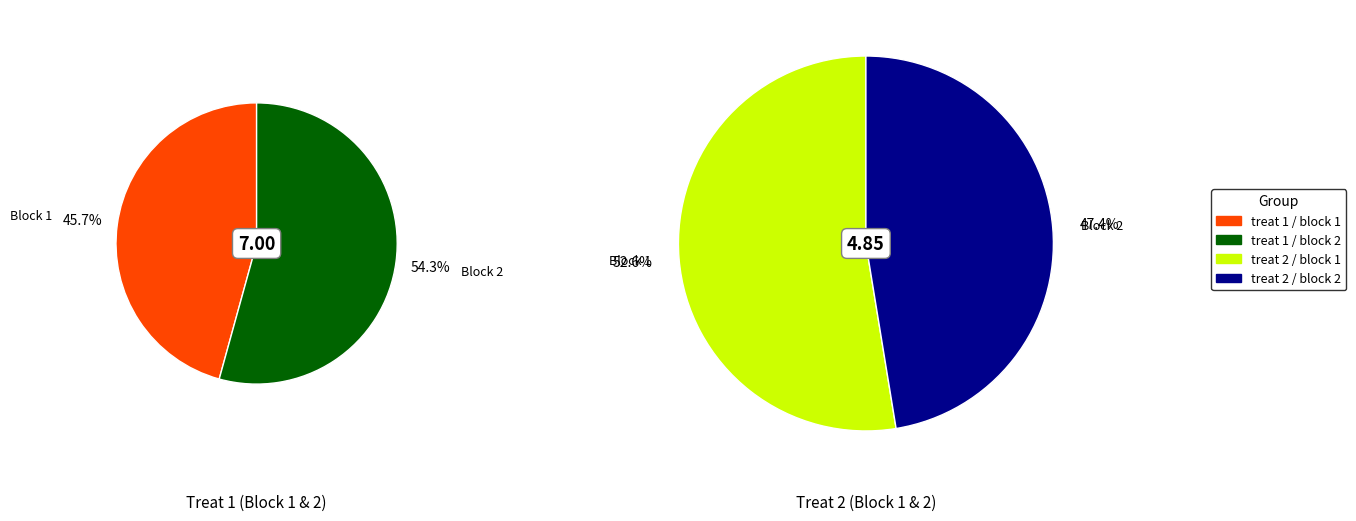

Which series changed the most between treat 1 / block 2 and treat 2 / block 1?

treat 1 / block 1